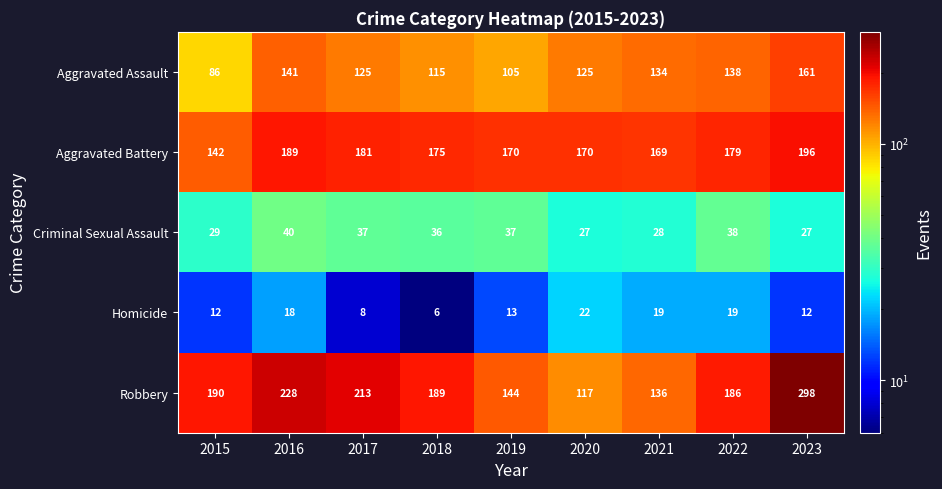

The value of Aggravated Battery at 2018 is 259. True or false?

False